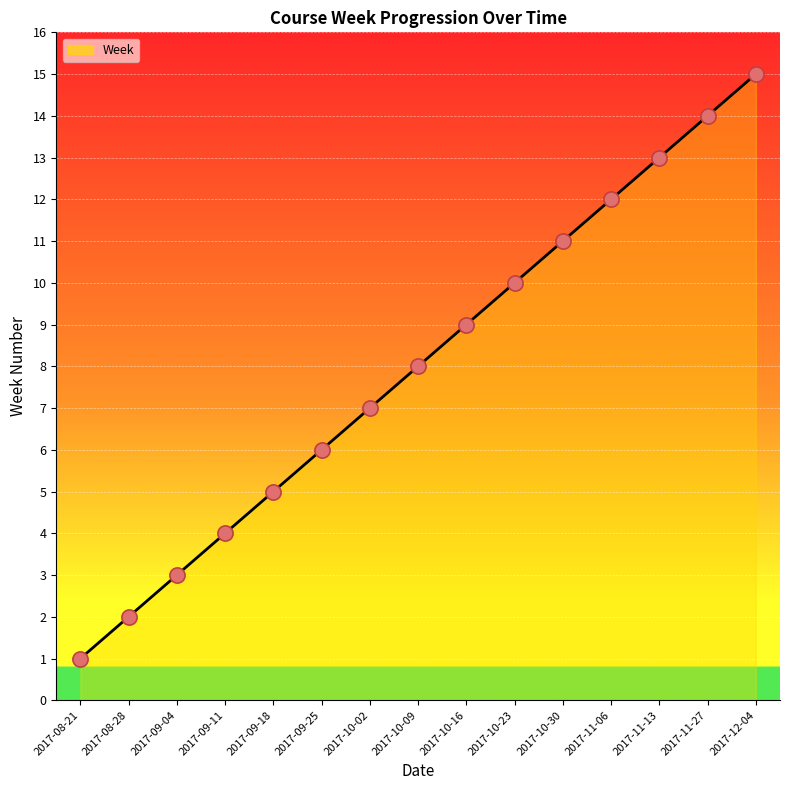

Approximately how many times larger is the value at 2017-12-04 compared to 2017-10-16?

1.7